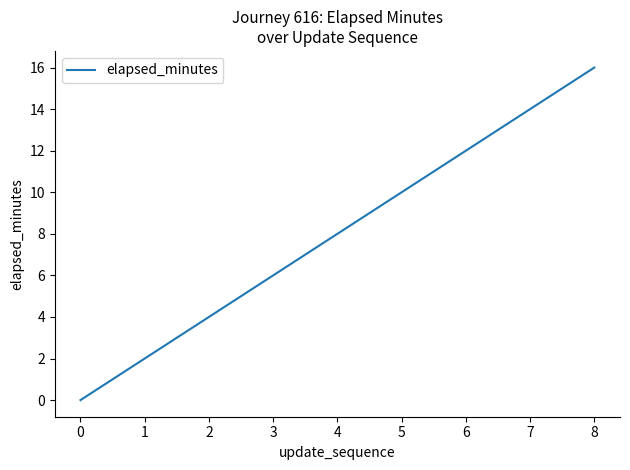

Count the values in the range 4 to 12.

5